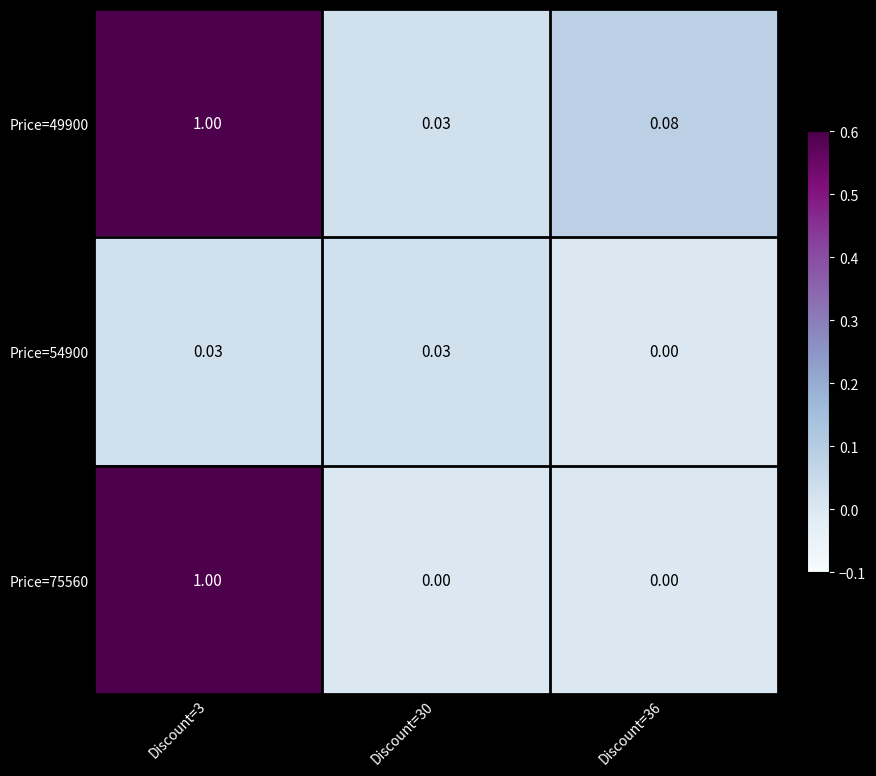

How many values in Price=54900 are above zero?

2